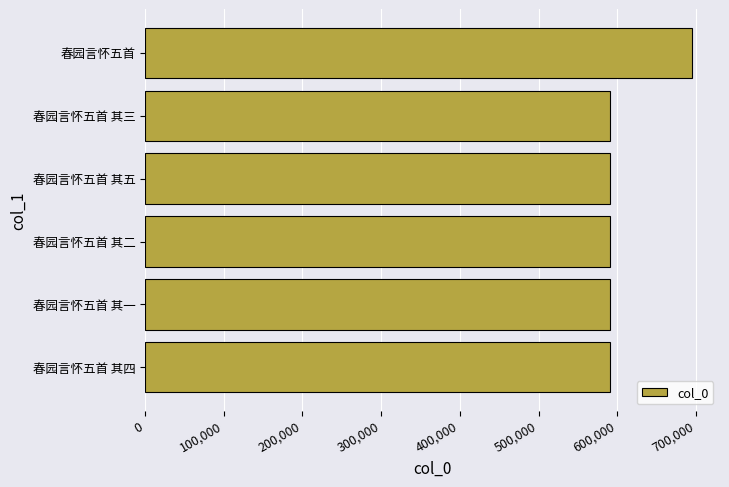

What is the sum of the values at 春园言怀五首 其五 and 春园言怀五首 其四?

1180243